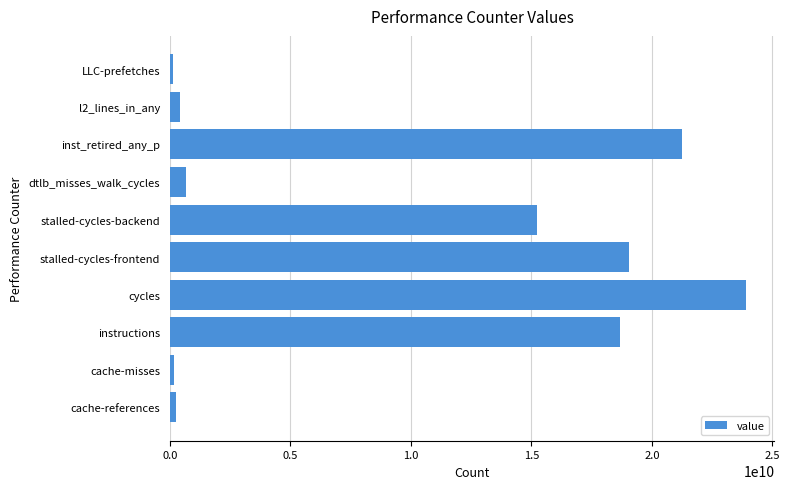

What is the difference between the maximum and minimum values?

23747355539